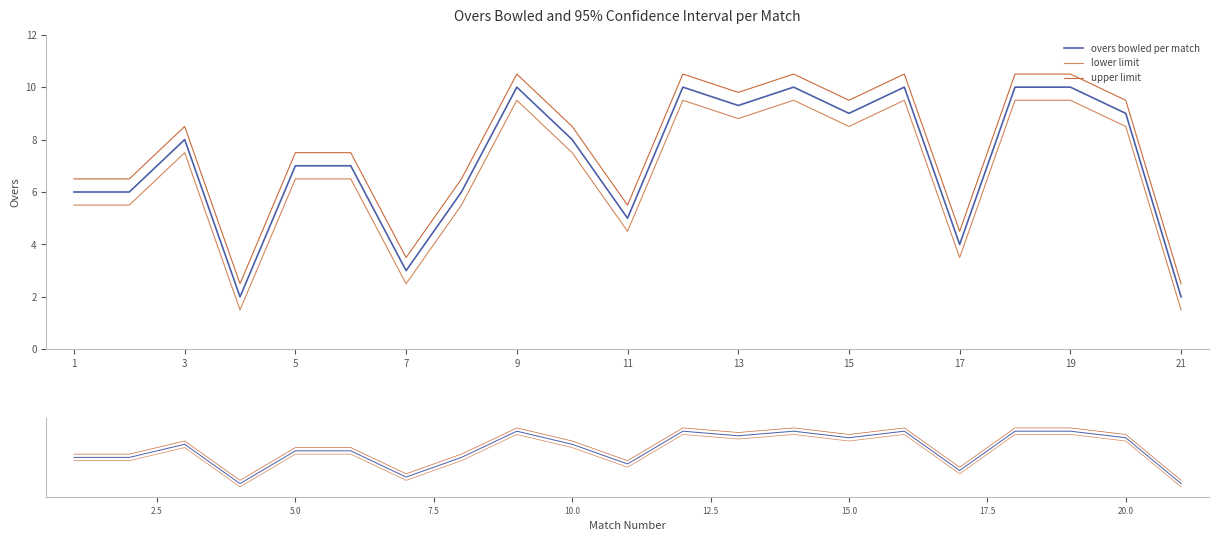

Which series has the widest spread of values?

overs bowled per match